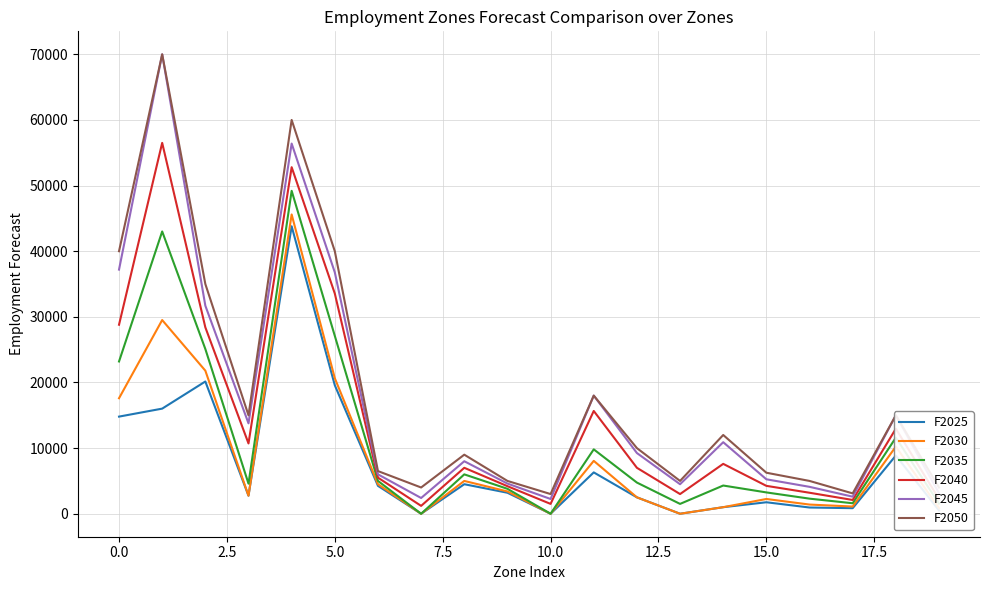

True or false: F2025 and F2050 cross at least once.

False